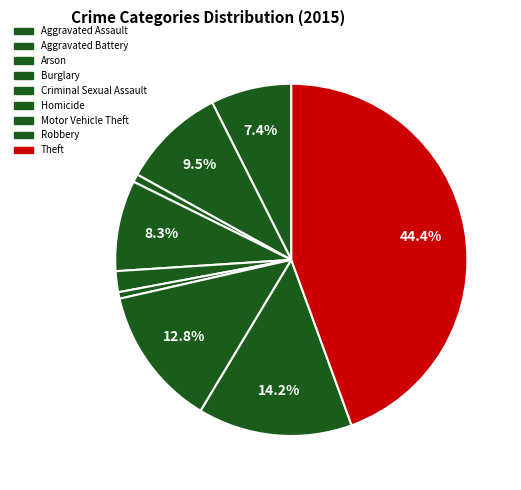

How many segments does this pie chart have?

9